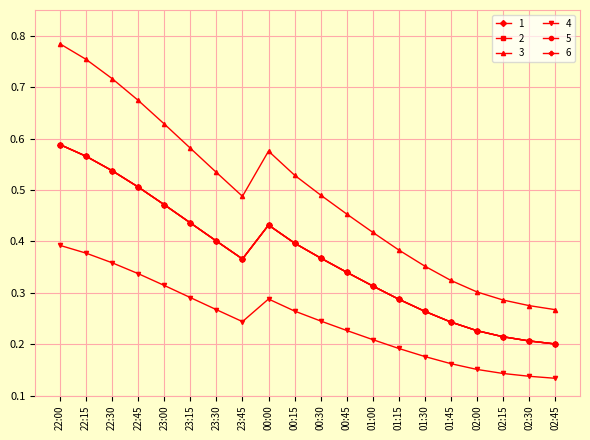

How many lines are shown in the chart?

6